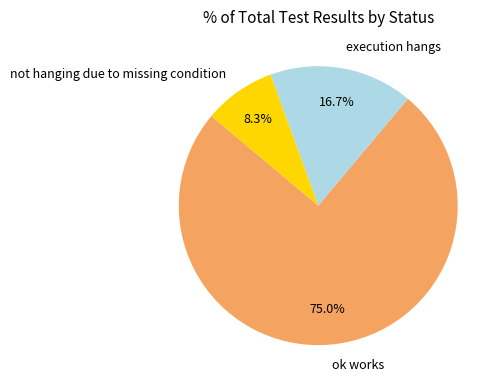

Which category accounts for the majority?

ok works